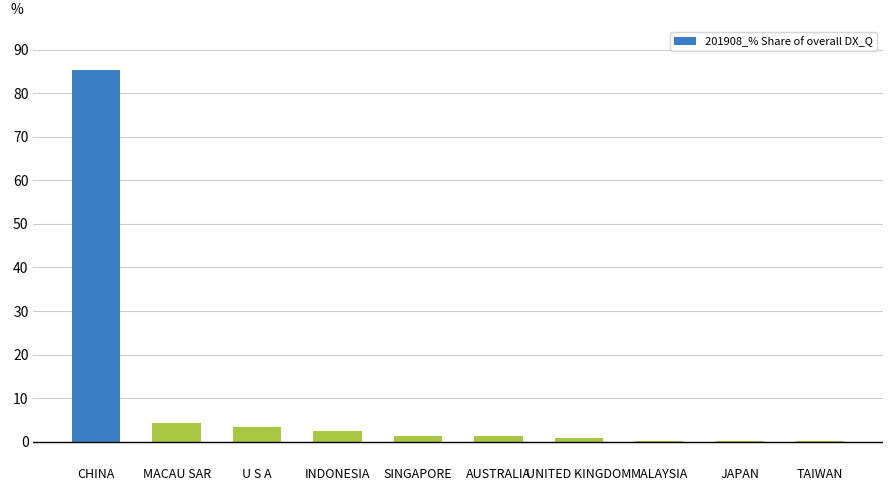

At which label is the value closest to 42?

MACAU SAR